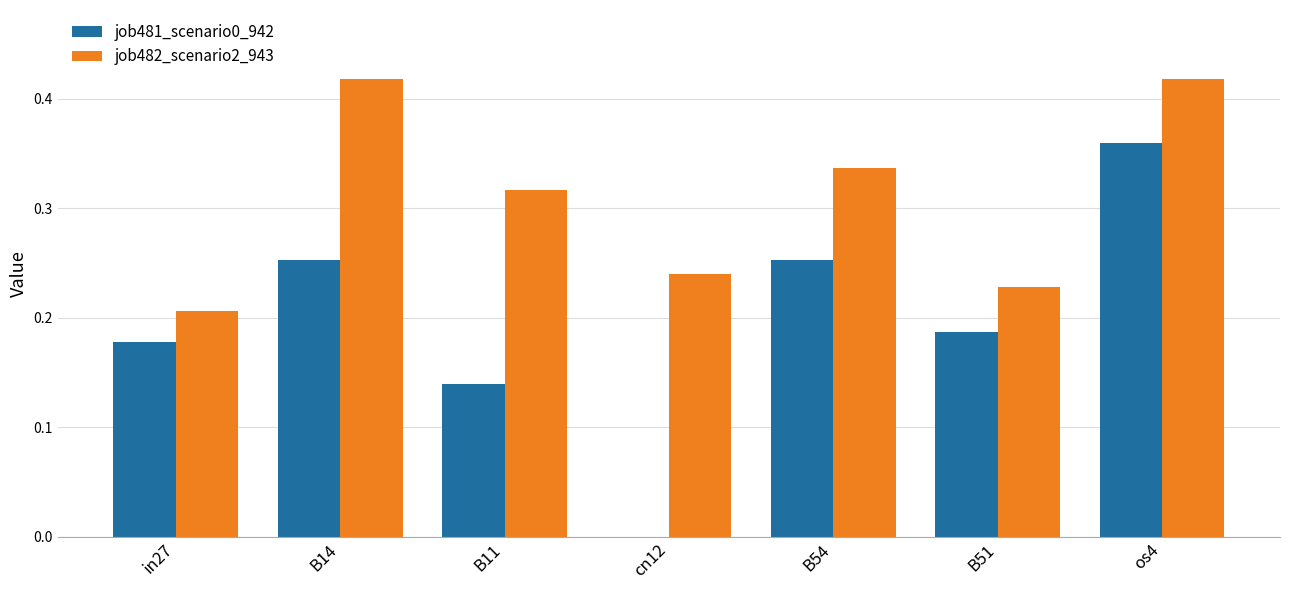

How many categories are shown in the chart?

7